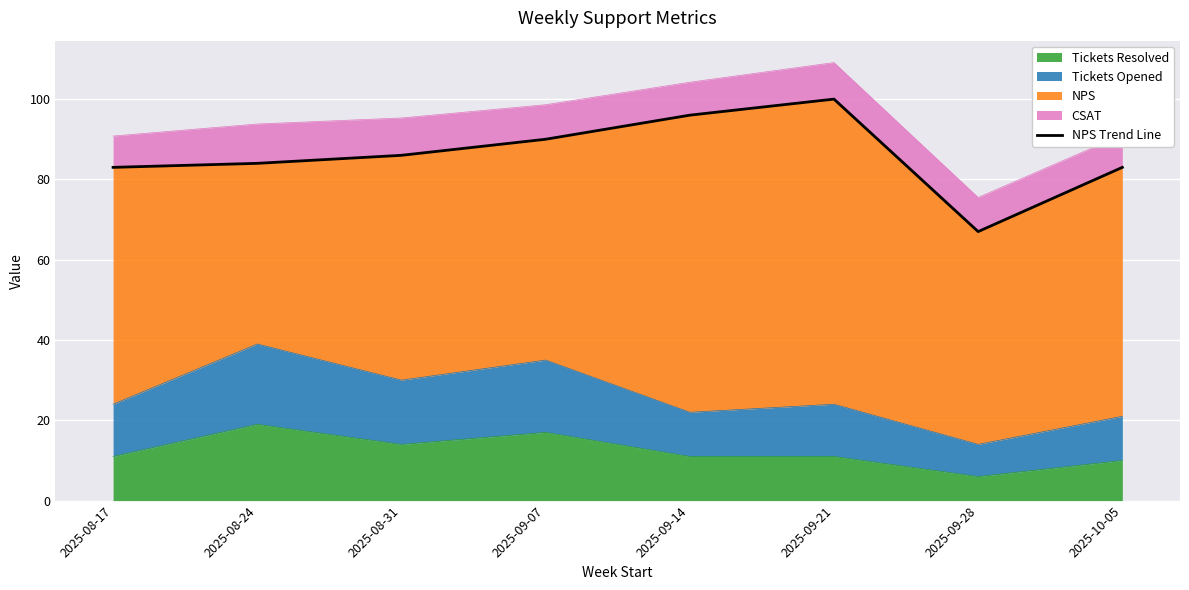

How many interior local valleys (lower than both neighbors) does the data have?

1